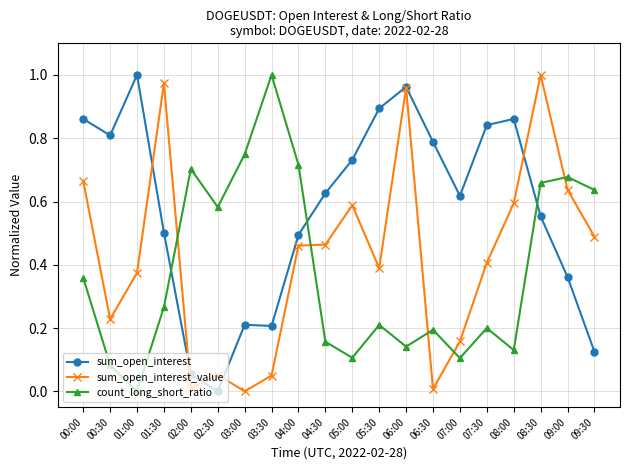

Where is the first local maximum for sum_open_interest_value?

01:30